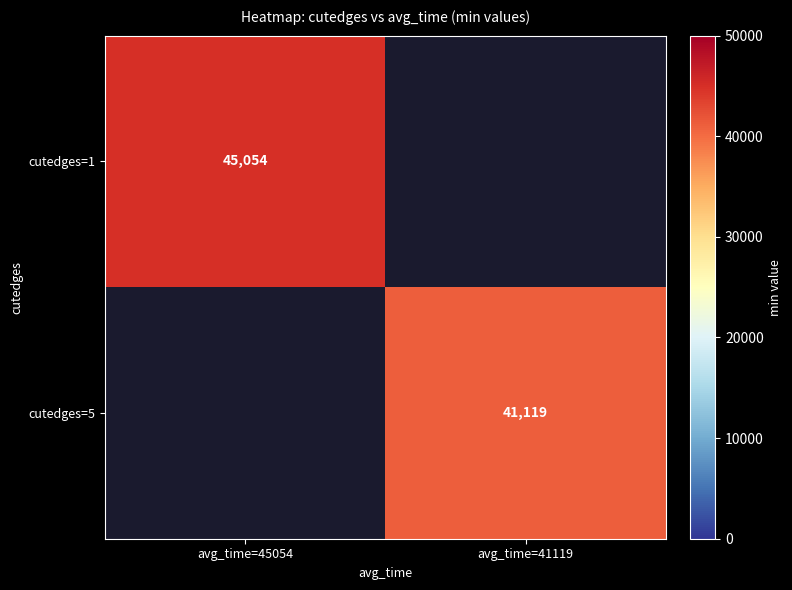

The value of cutedges=5 at avg_time=41119 is 19598. True or false?

False